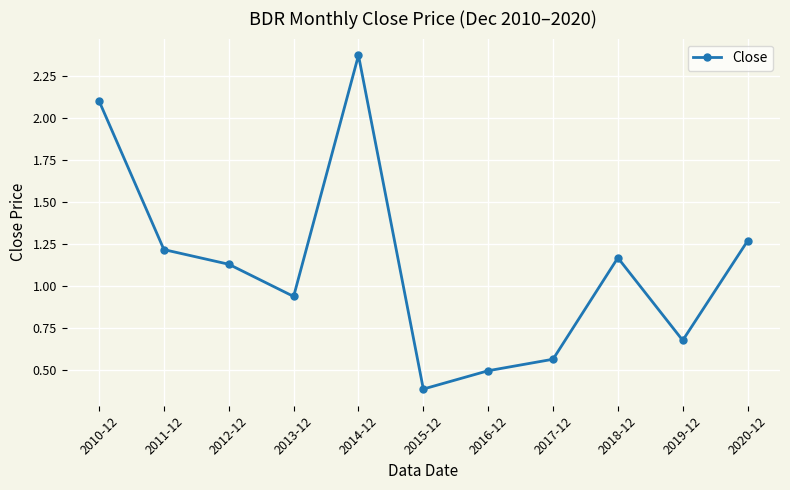

What is the change in value from 2014-12 to 2020-12?

-1.1